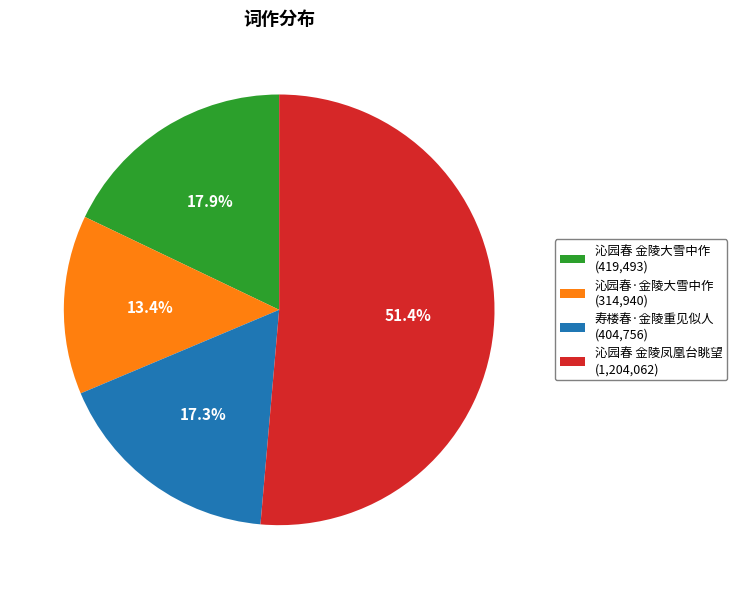

To the nearest percent, what portion does 沁园春 金陵凤凰台眺望 represent?

51%